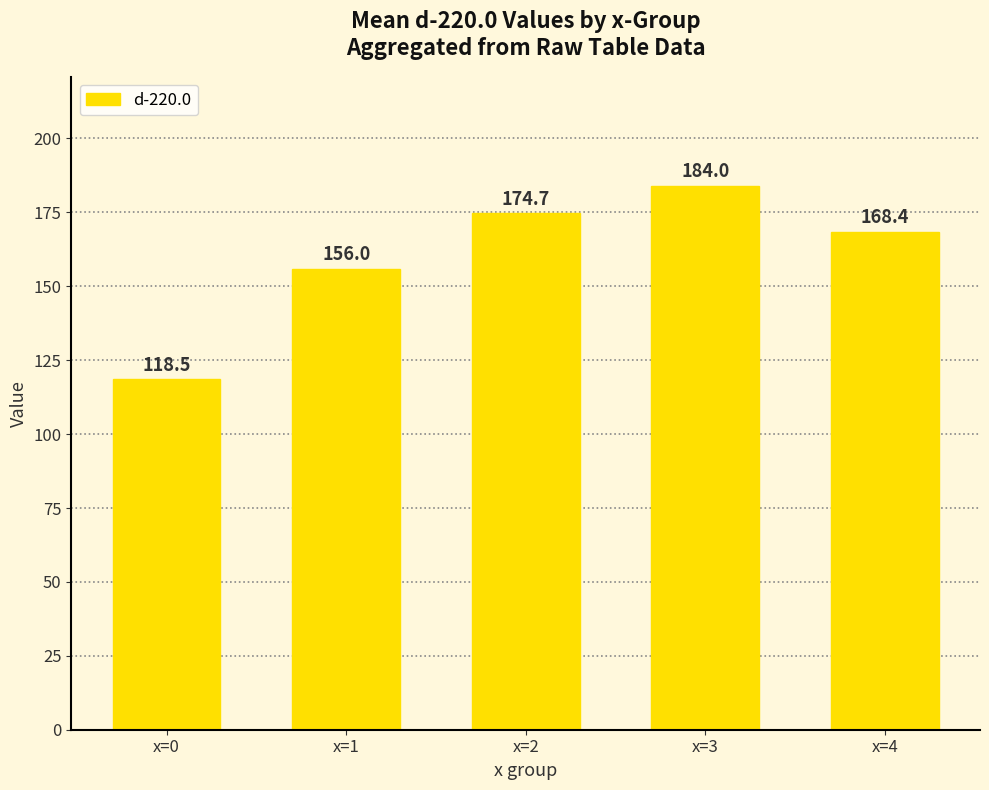

How many categories are shown in the chart?

5